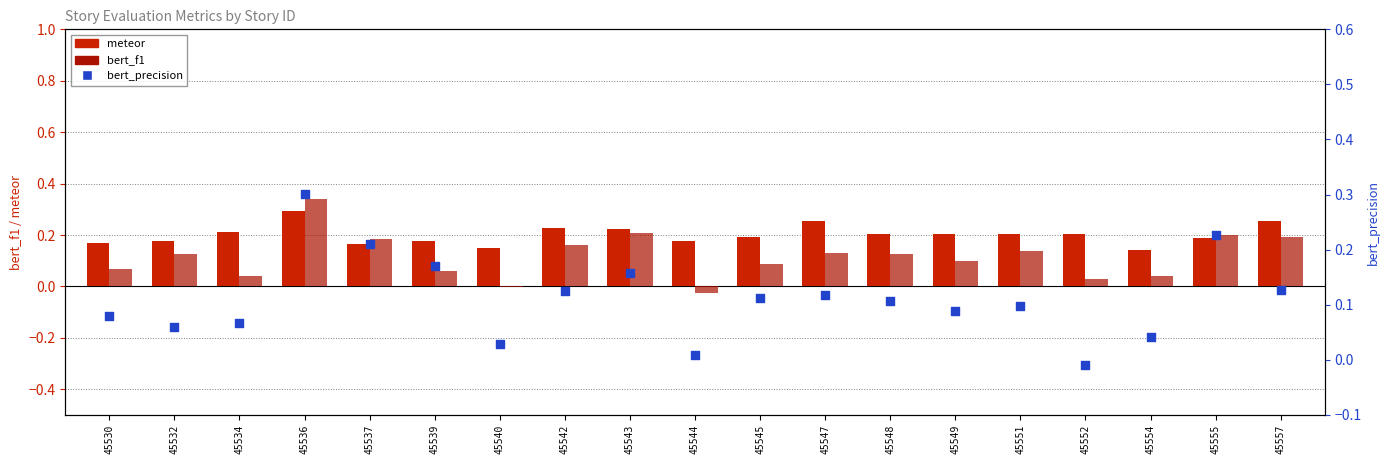

What are all the series names shown in the legend?

meteor, bert_f1, bert_precision